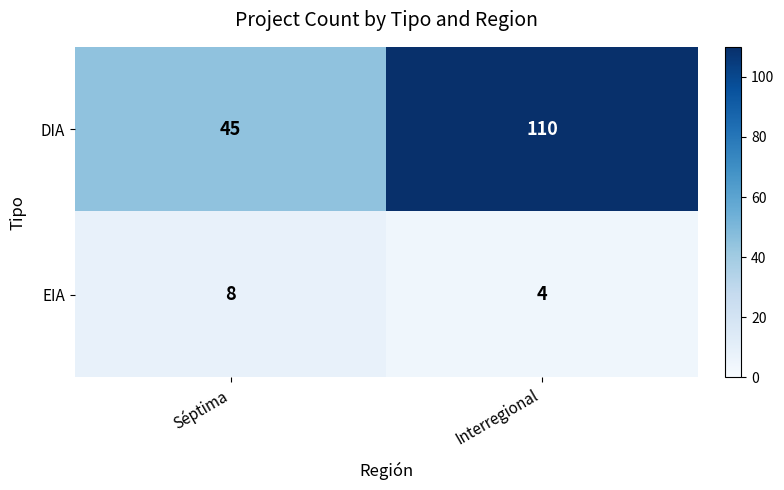

What is the greatest value displayed?

110